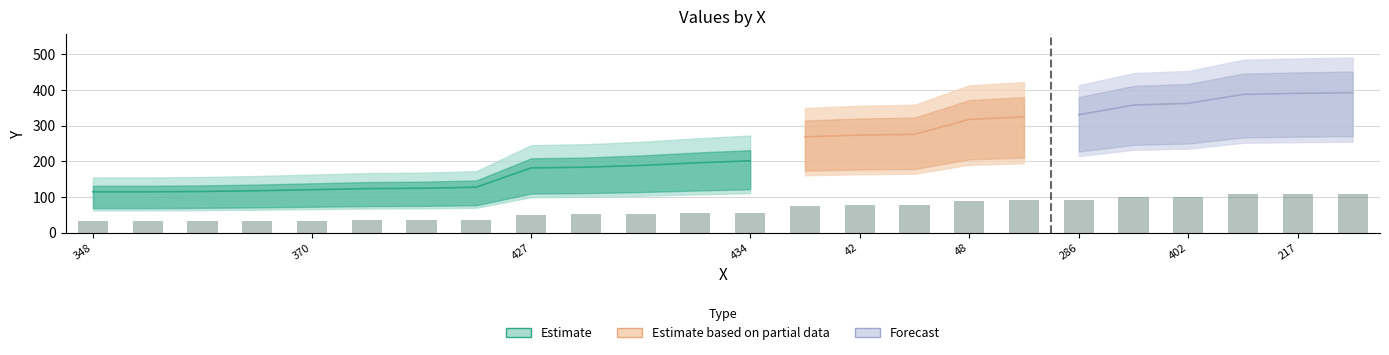

Does the chart contain any negative values?

No